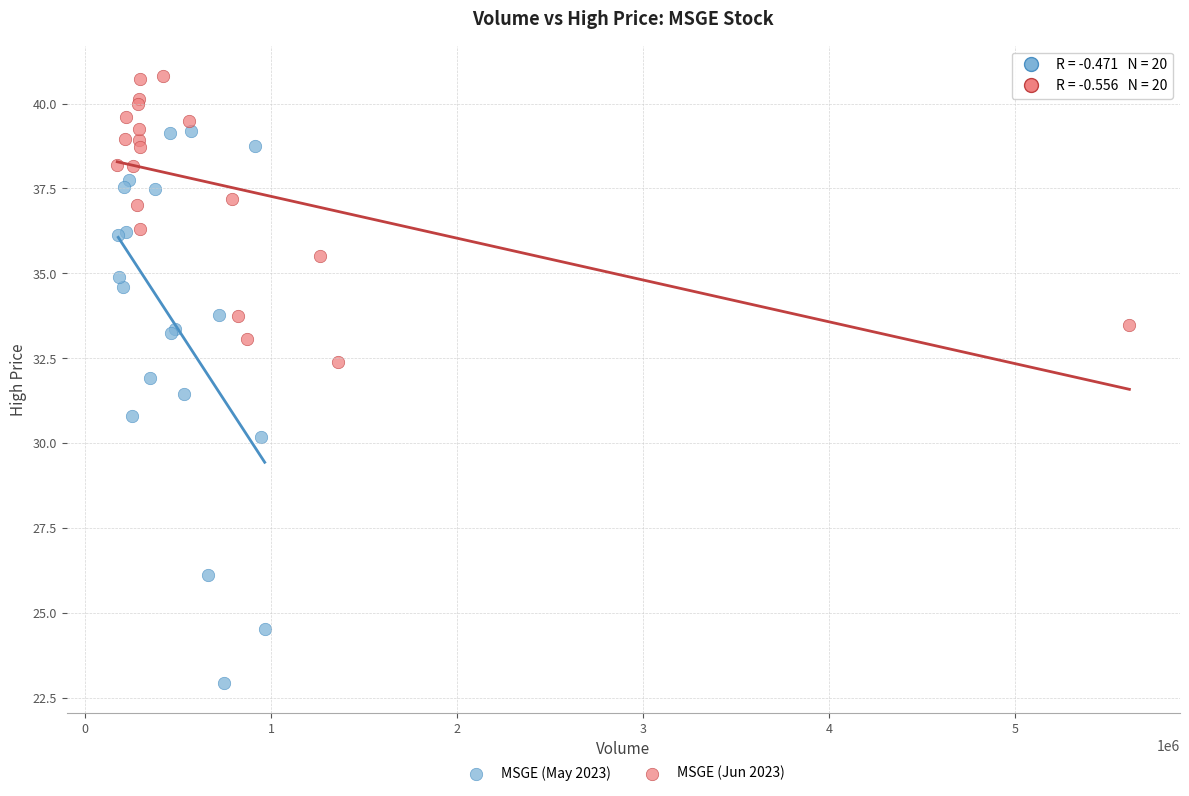

Which series contains the lowest Y value?

MSGE (May 2023)